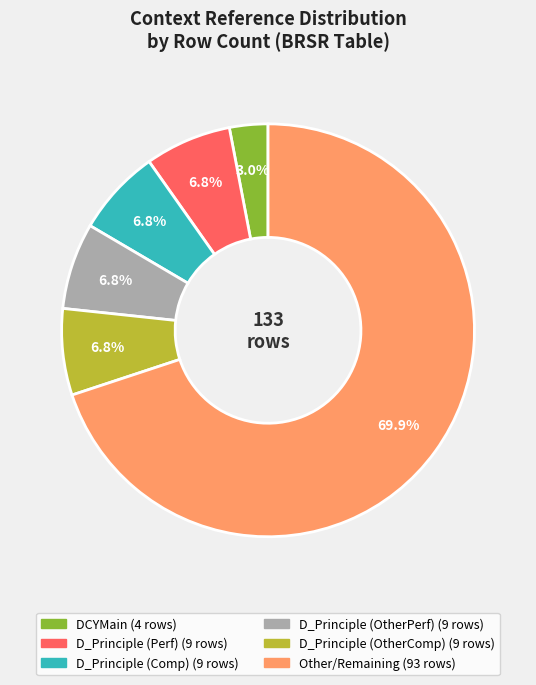

Count the number of slices in the pie.

6